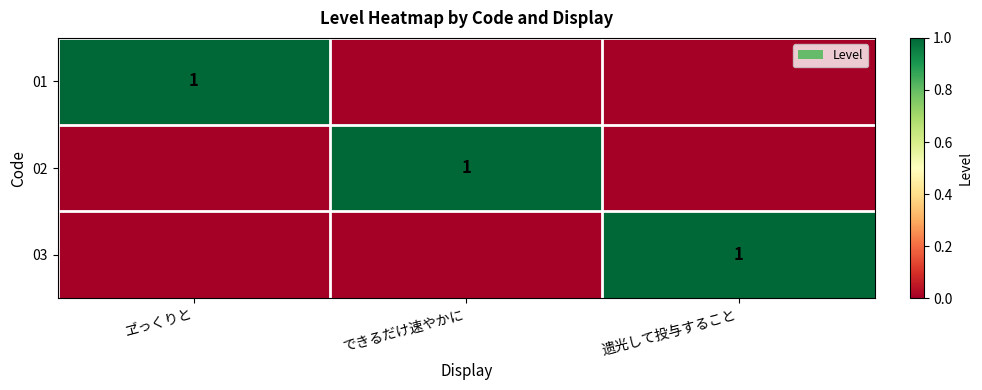

Is it true that 02 equals 1 at できるだけ速やかに?

True